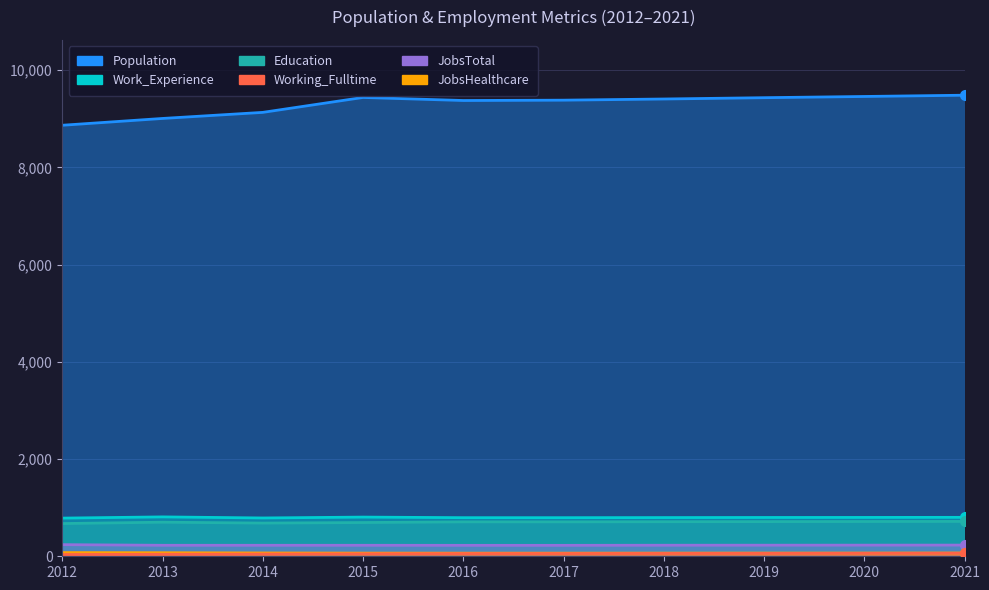

Reading right to left, transcribe all the data shown in this chart.

Population: 2021=9484	2020=9458	2019=9433	2018=9406	2017=9382	2016=9375	2015=9438	2014=9131	2013=9006	2012=8866
Work_Experience: 2021=801	2020=799	2019=798	2018=796	2017=794	2016=794	2015=806	2014=788	2013=810	2012=785
Education: 2021=717	2020=715	2019=713	2018=711	2017=708	2016=708	2015=694	2014=683	2013=701	2012=673
Working_Fulltime: 2021=63	2020=61	2019=59	2018=58	2017=56	2016=55	2015=51	2014=46	2013=41	2012=36
JobsTotal: 2021=230	2020=229	2019=228	2018=227	2017=225	2016=225	2015=226	2014=226	2013=226	2012=239
JobsHealthcare: 2021=67	2020=66	2019=66	2018=65	2017=64	2016=64	2015=65	2014=68	2013=73	2012=76